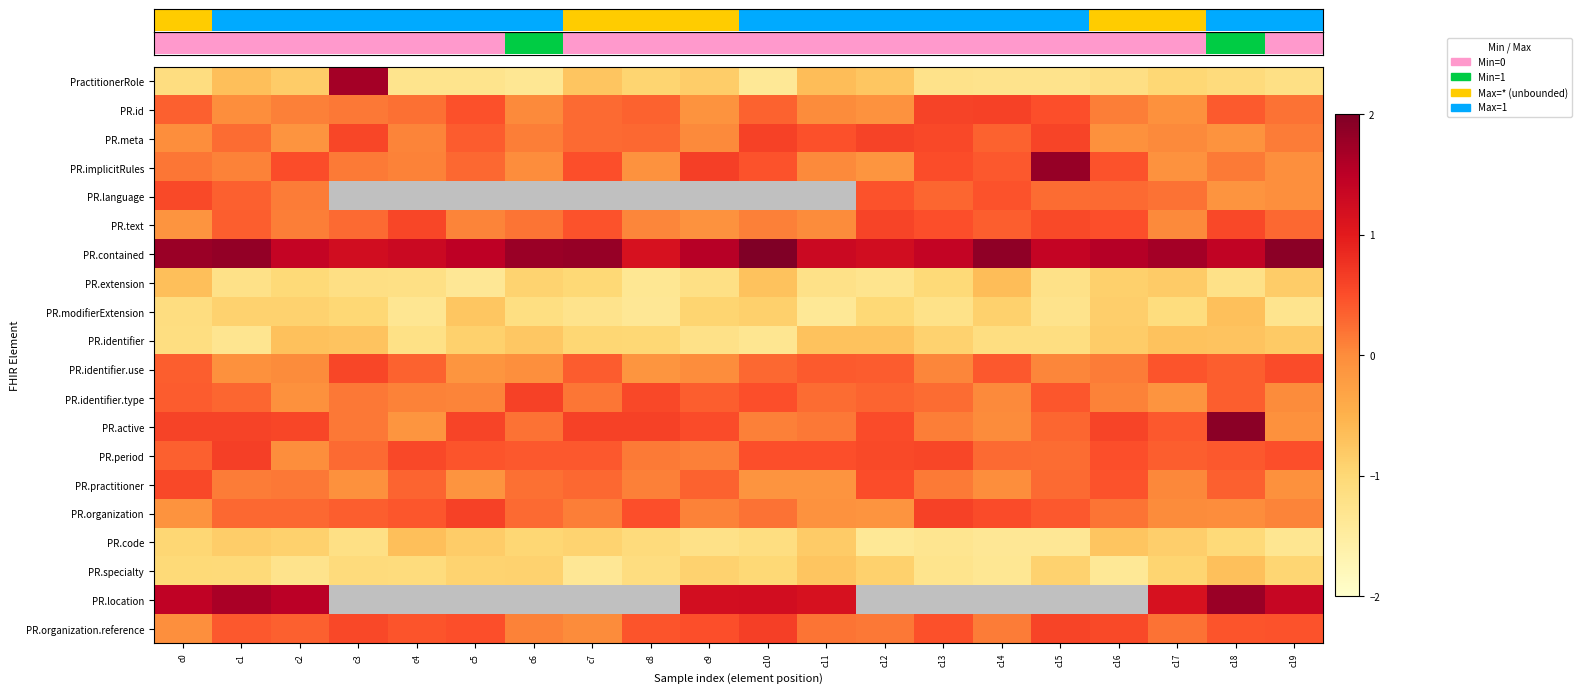

What is the difference between the highest and lowest values at c16?

2.9